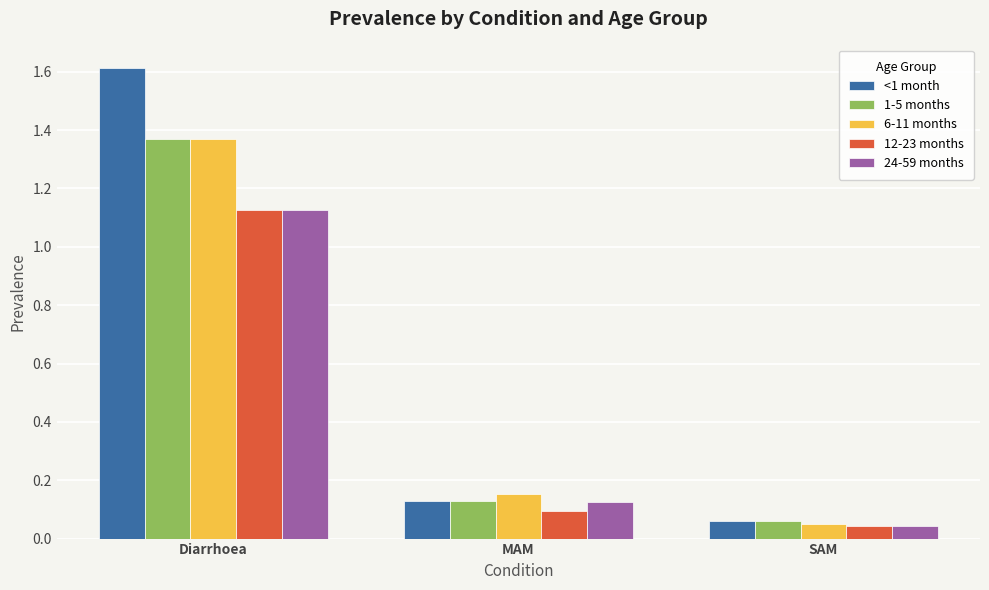

What is the sum of the 12-23 months values at Diarrhoea and SAM?

1.2